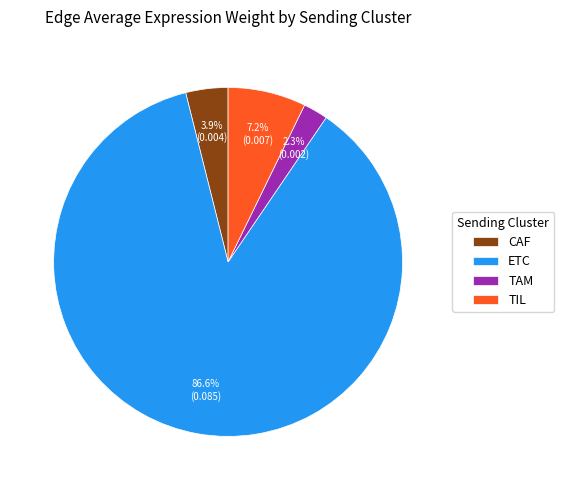

Does CAF represent more than half of the total?

No